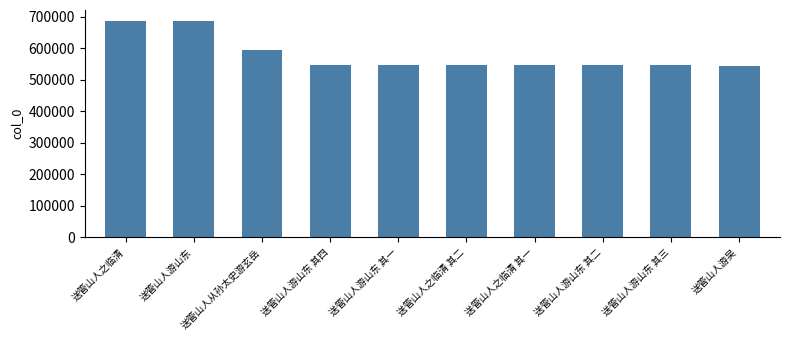

What is the smallest value displayed?

544666